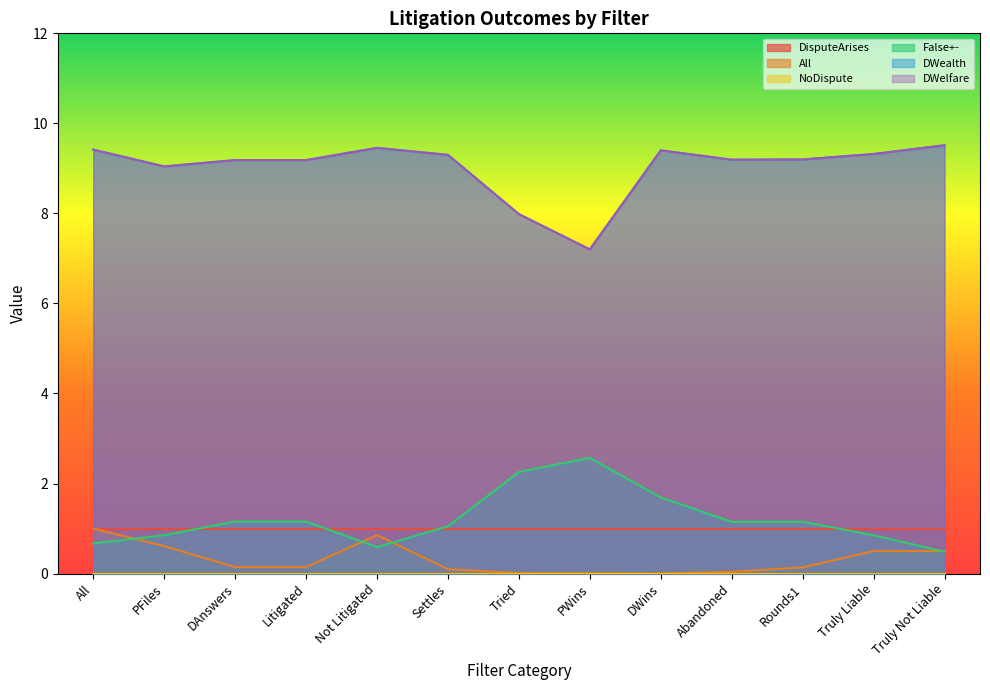

Which series has the largest total across all categories?

DWealth